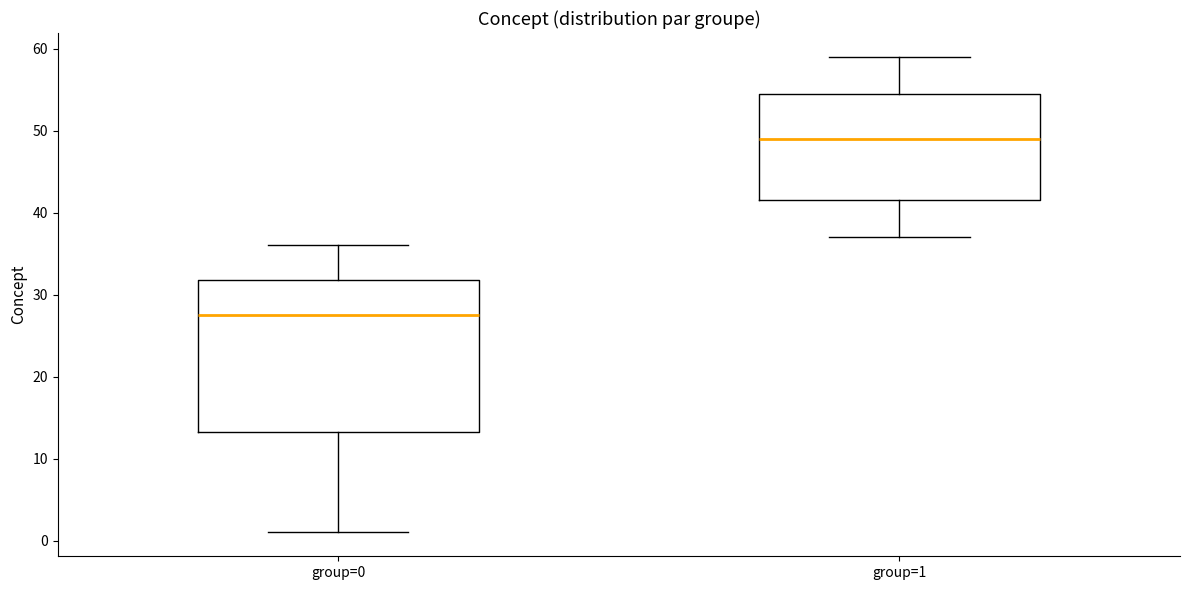

Reading left to right, read every box against the y-axis: the position of its median line, the range the box covers, and the ends of its whiskers. The values are not printed on the chart, so give them approximately, as read against the axis.

group=0: median 28, box 13 to 32, whiskers 1 to 36
group=1: median 49, box 42 to 55, whiskers 37 to 59